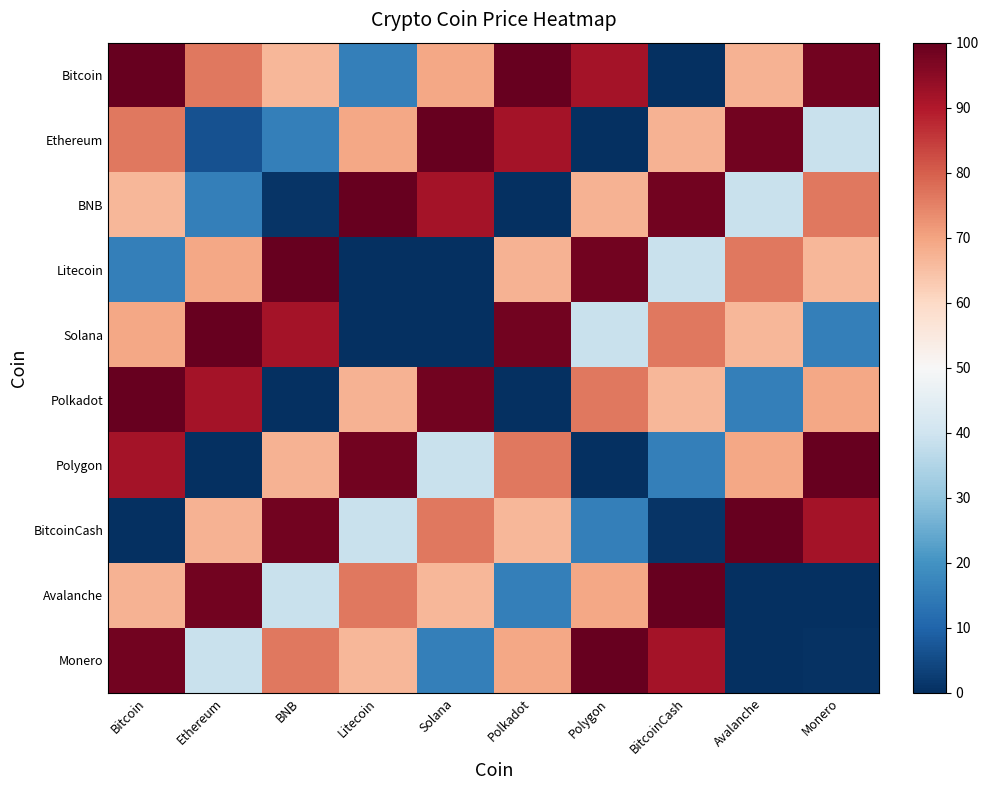

List the series in order of their peak value, lowest first.

Bitcoin, Ethereum, BNB, Litecoin, Solana, Polkadot, Polygon, BitcoinCash, Avalanche, Monero